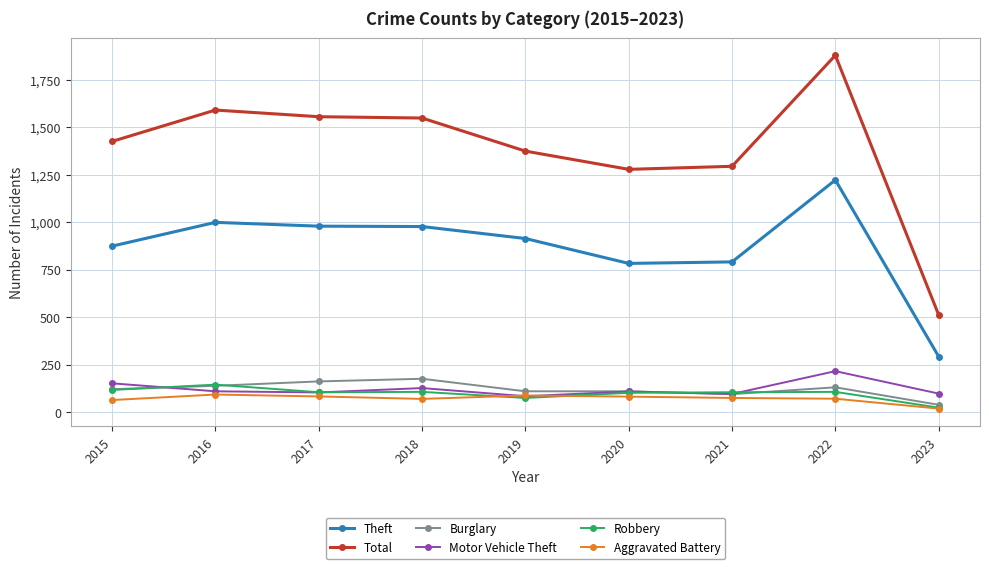

What is the total value across all series at 2015?

2753